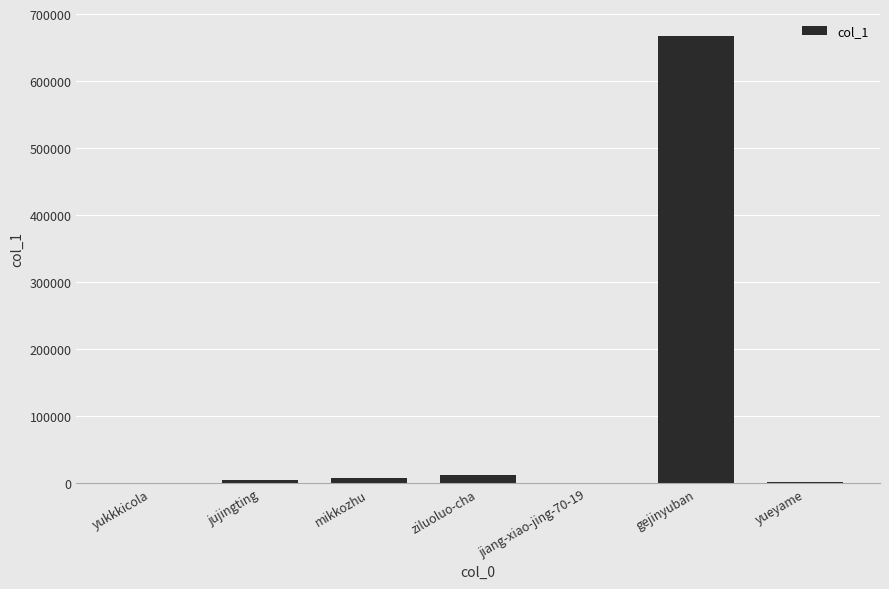

Which has a higher value, gejinyuban or mikkozhu?

gejinyuban